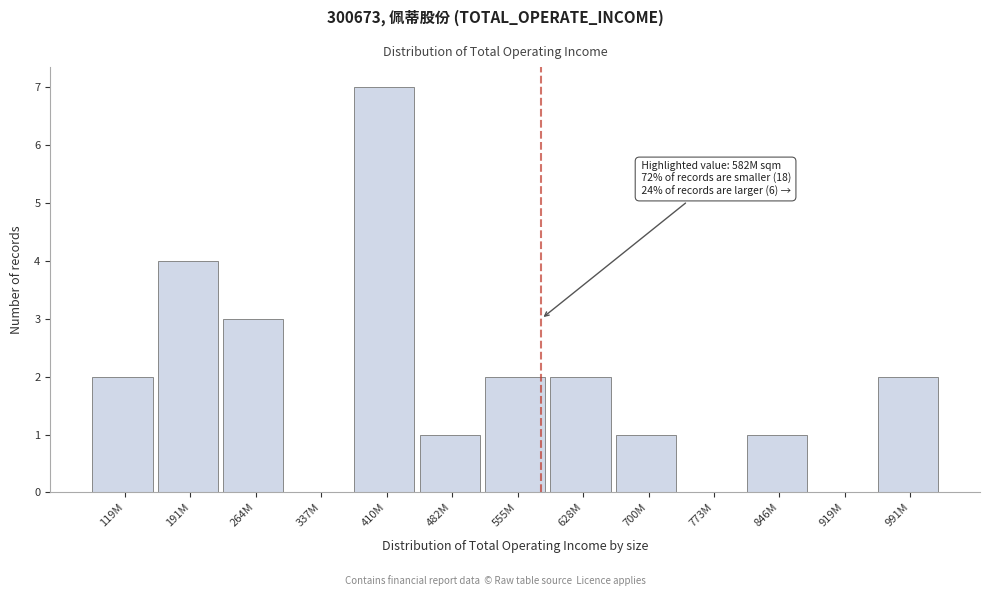

Reading left to right, list all the values displayed in this chart.

119M=2	191M=4	264M=3	337M=0	410M=7	482M=1	555M=2	628M=2	700M=1	773M=0	846M=1	919M=0	991M=2